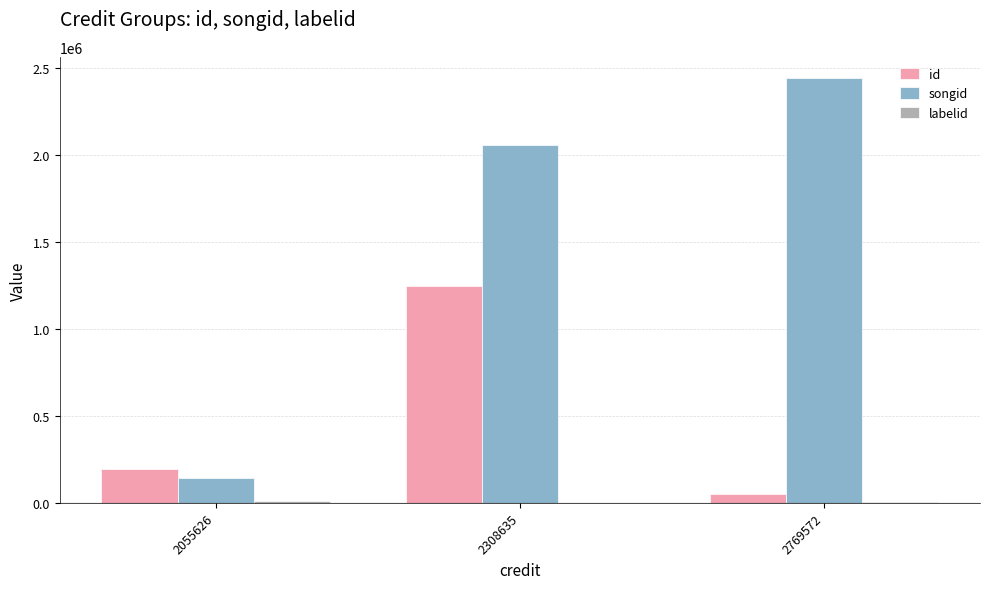

Between 2308635 and 2769572, which series saw the biggest shift?

id